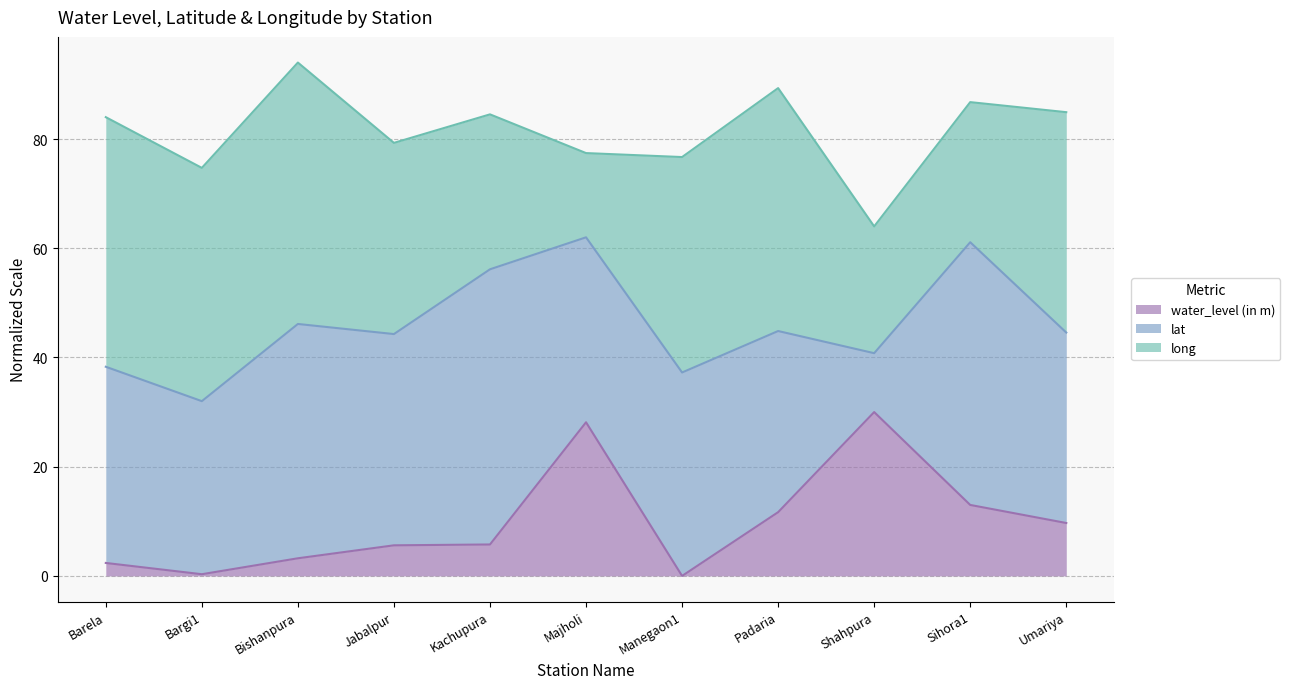

What is the highest value of the water_level (in m) series?

30.0